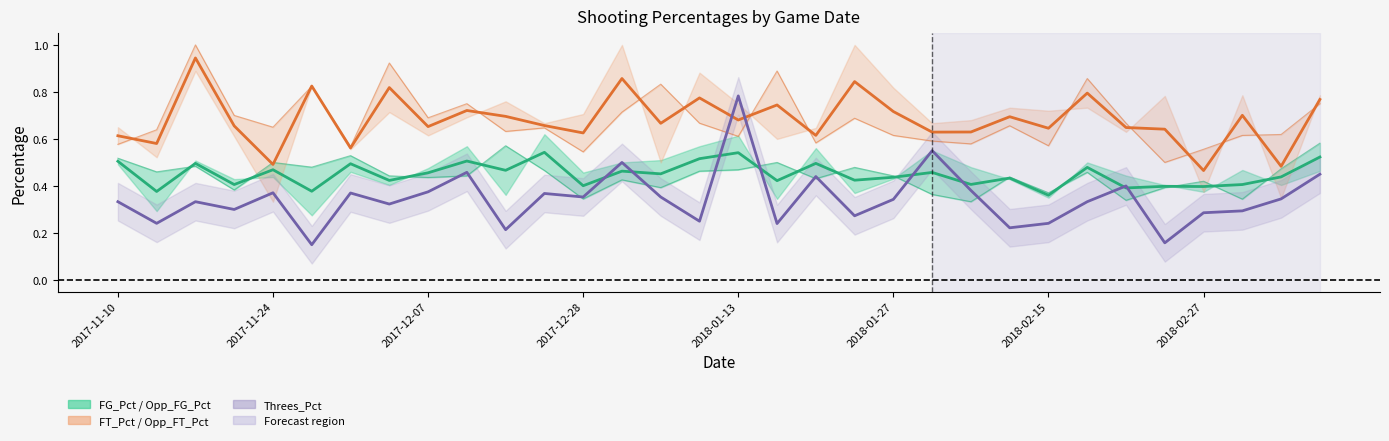

Count the FT_Pct values in the range 0 to 1.

32